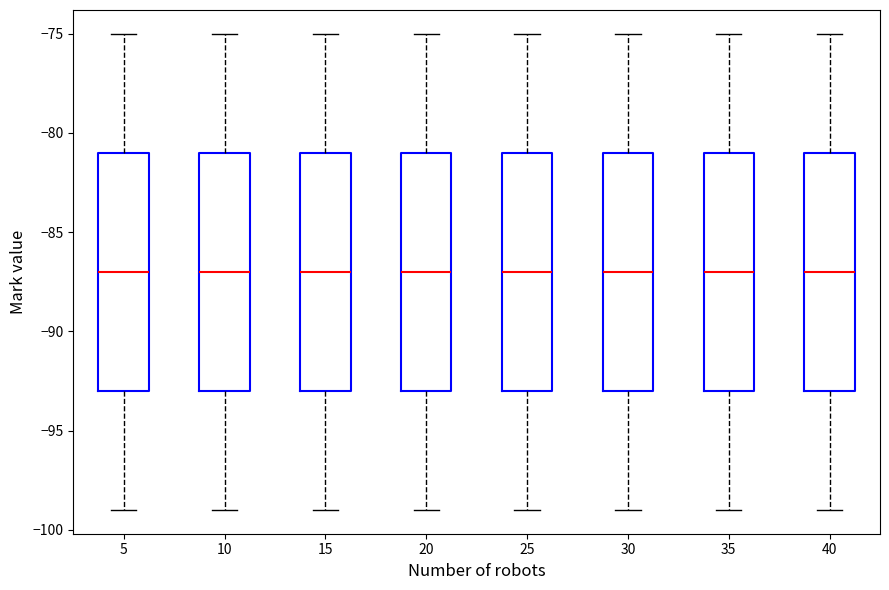

Reading left to right, read every box against the y-axis: the position of its median line, the range the box covers, and the ends of its whiskers. The values are not printed on the chart, so give them approximately, as read against the axis.

5: median -87, box -93 to -81, whiskers -99 to -75
10: median -87, box -93 to -81, whiskers -99 to -75
15: median -87, box -93 to -81, whiskers -99 to -75
20: median -87, box -93 to -81, whiskers -99 to -75
25: median -87, box -93 to -81, whiskers -99 to -75
30: median -87, box -93 to -81, whiskers -99 to -75
35: median -87, box -93 to -81, whiskers -99 to -75
40: median -87, box -93 to -81, whiskers -99 to -75